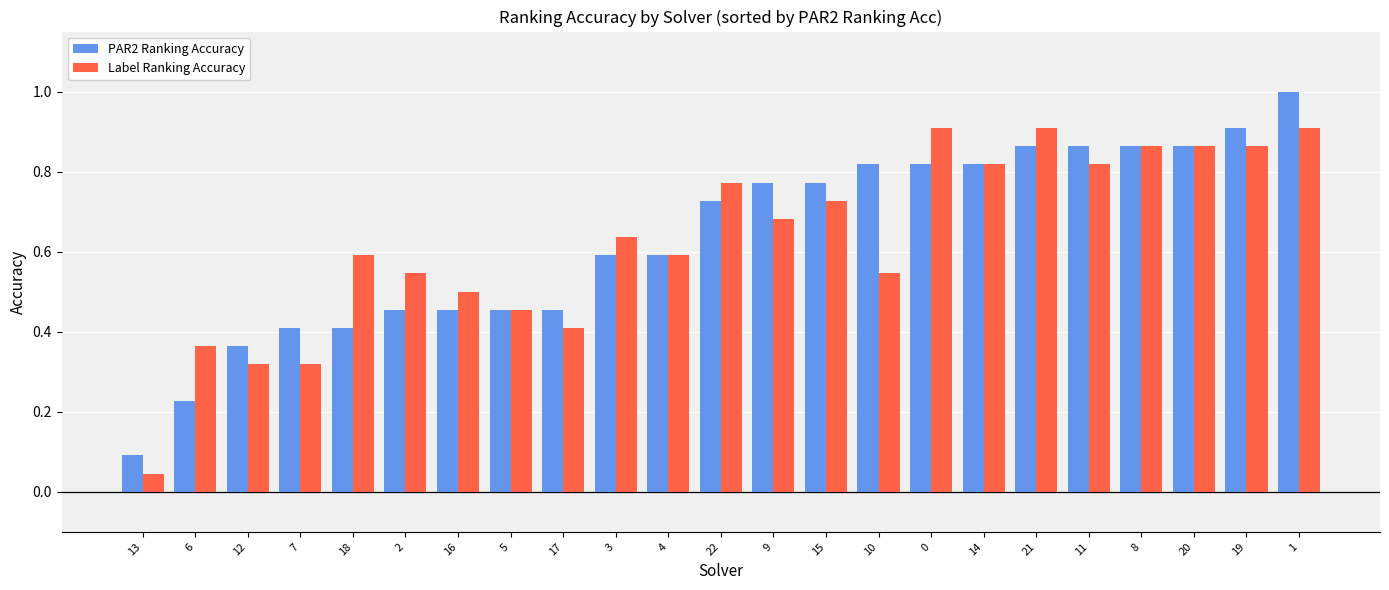

Does the chart contain any negative values?

No